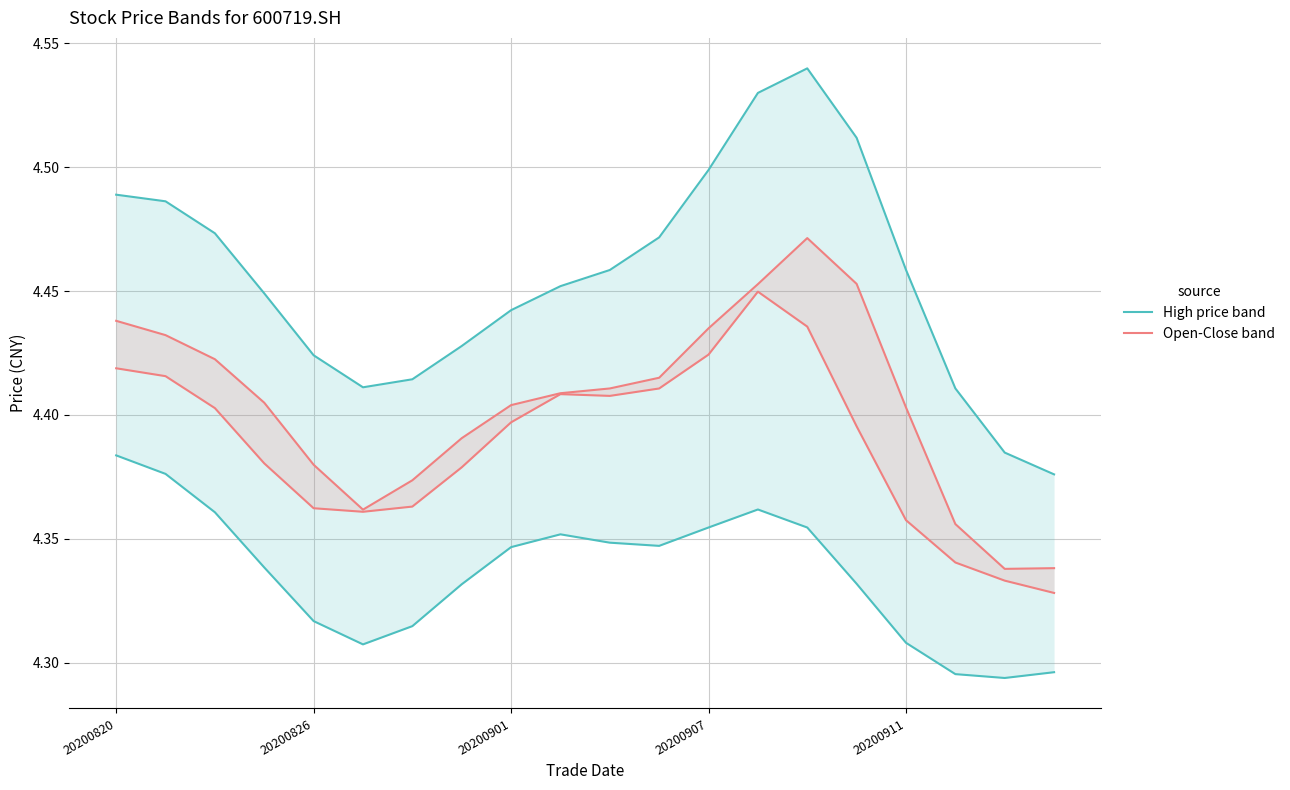

List the series in order of their peak value, lowest first.

Open-Close band, High price band